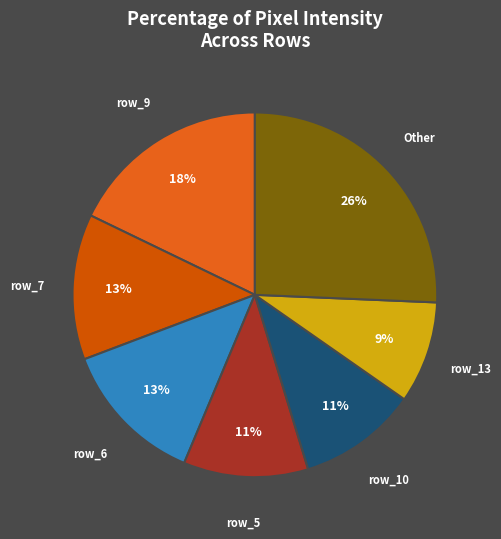

Does row_9 represent more than half of the total?

No